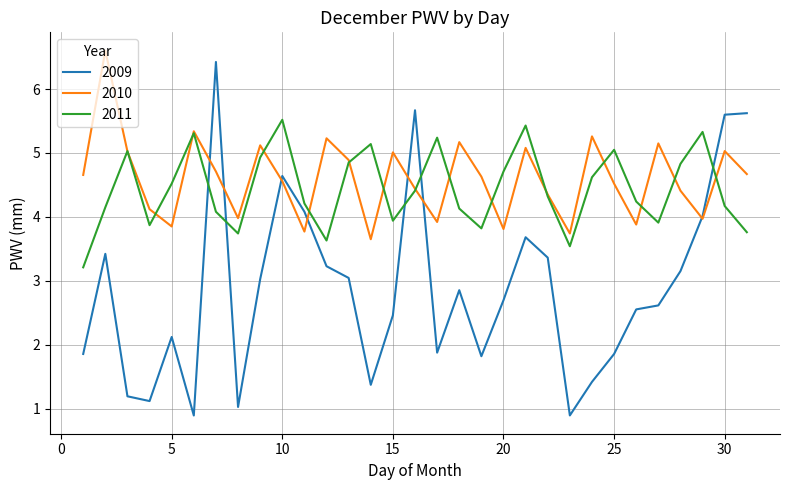

What is the highest value of the 2010 series?

6.6